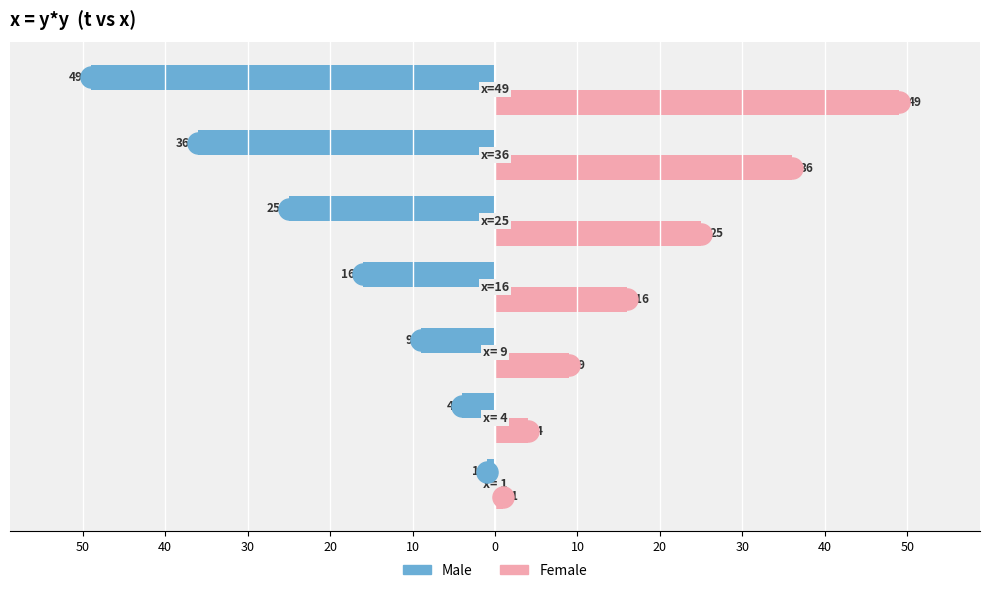

Which series has the widest spread of values?

Male